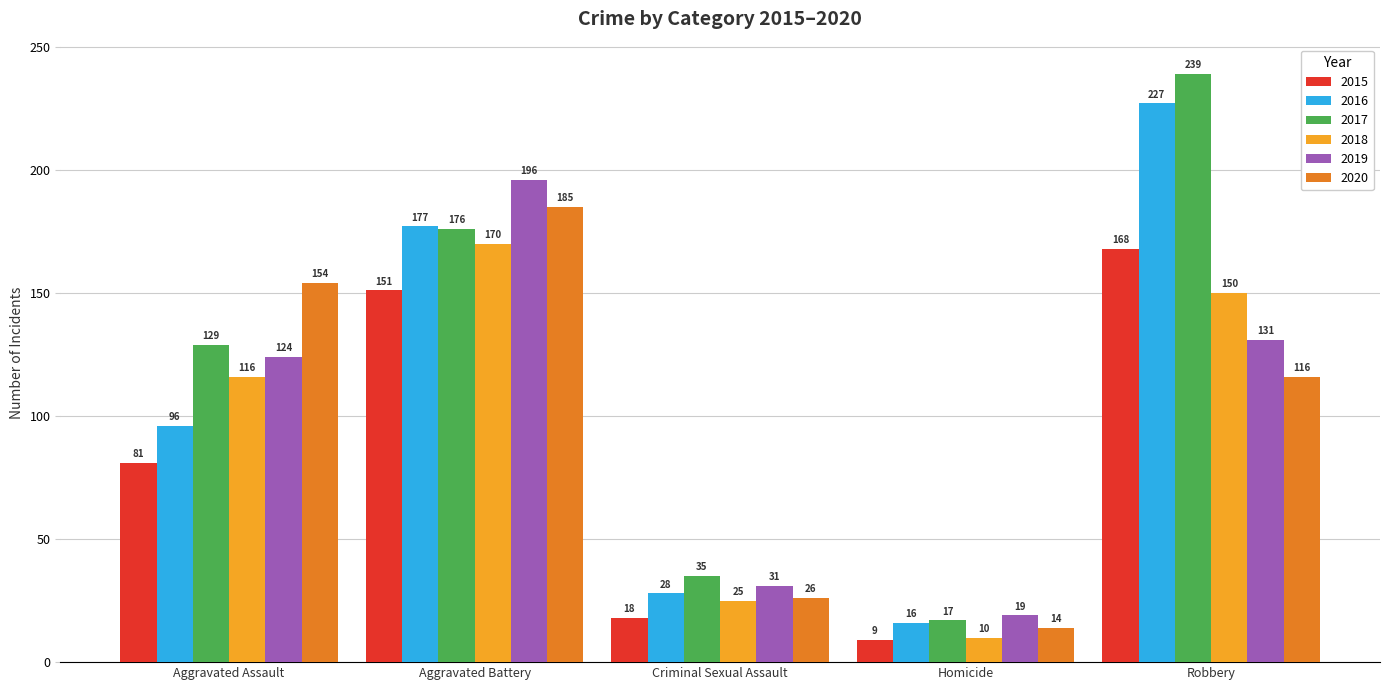

Are the bars grouped side by side (vs. stacked)?

Yes